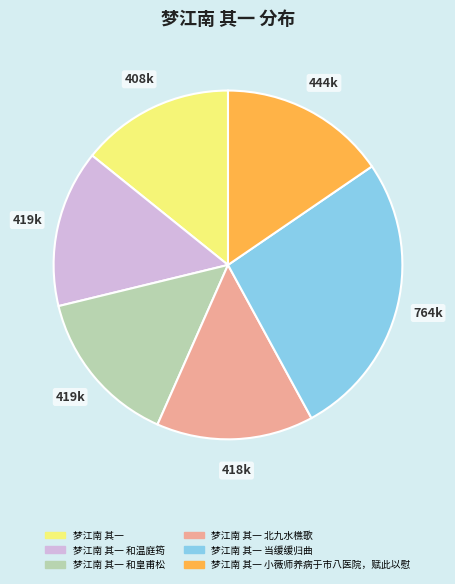

Do 梦江南 其一 当缓缓归曲 and 梦江南 其一 together represent more than half of the pie?

No